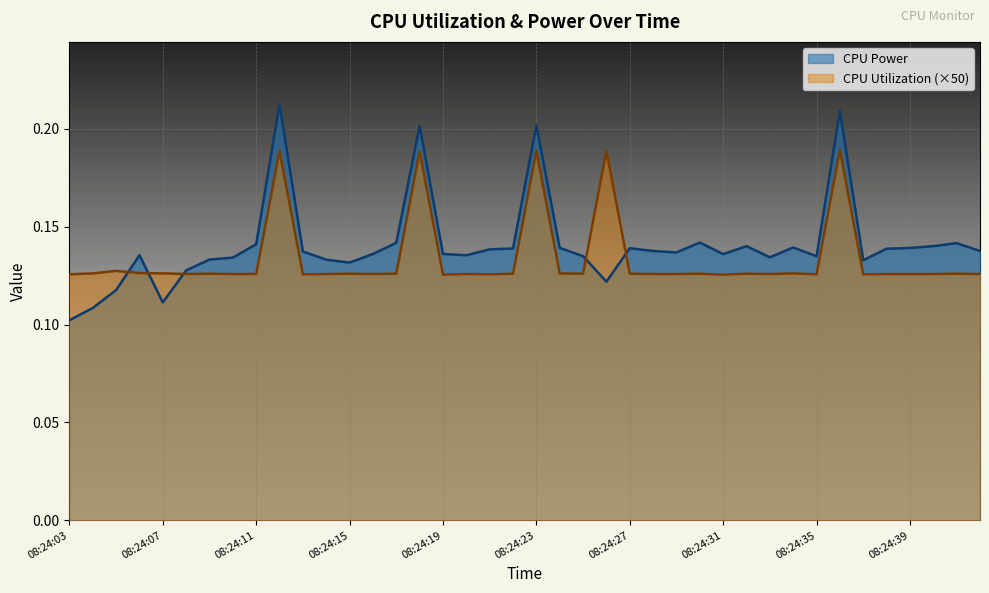

At how many categories does at least one series exceed 0?

40